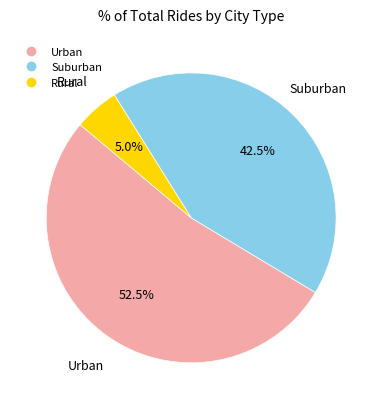

Does any single category account for the majority?

Yes